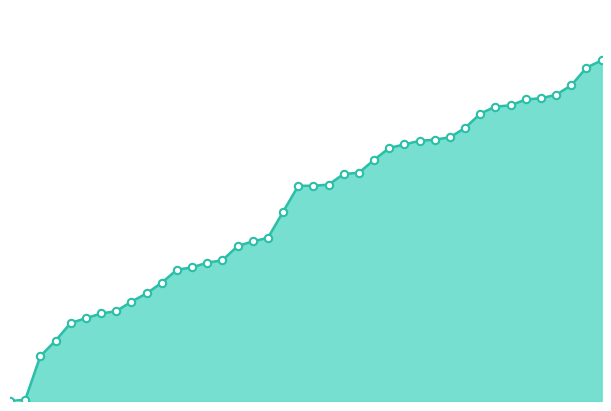

Is this an area chart (filled region under the line)?

Yes